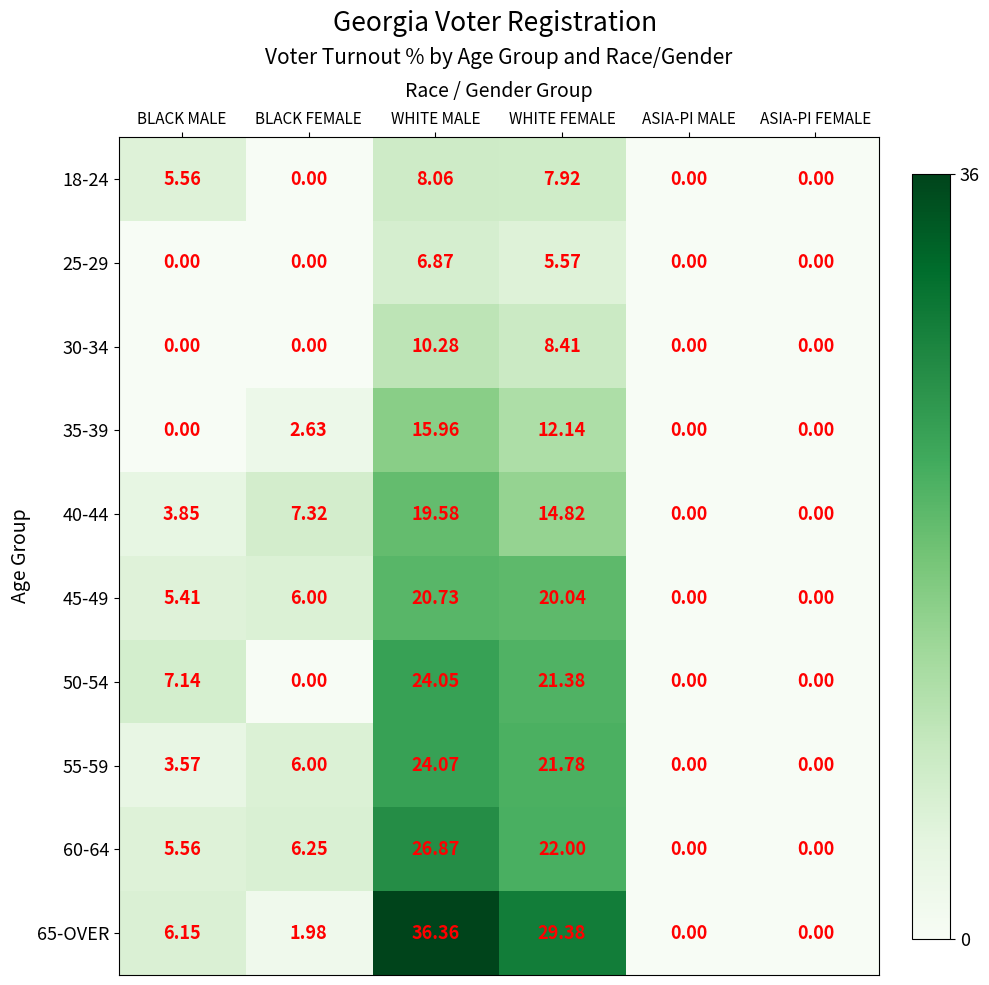

At which category does the chart reach its peak across all series?

WHITE MALE